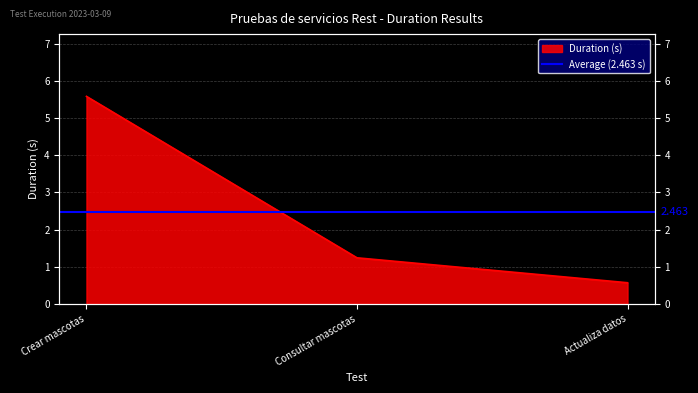

Which category has the lowest value across all series?

Actualiza datos